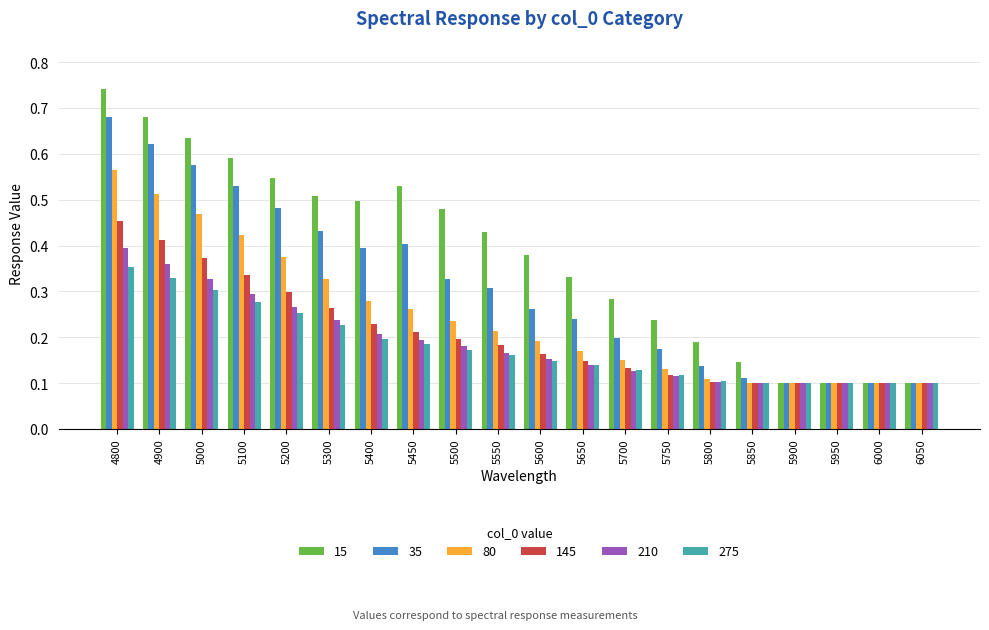

Count the 15 values in the range 0 to 1.

20